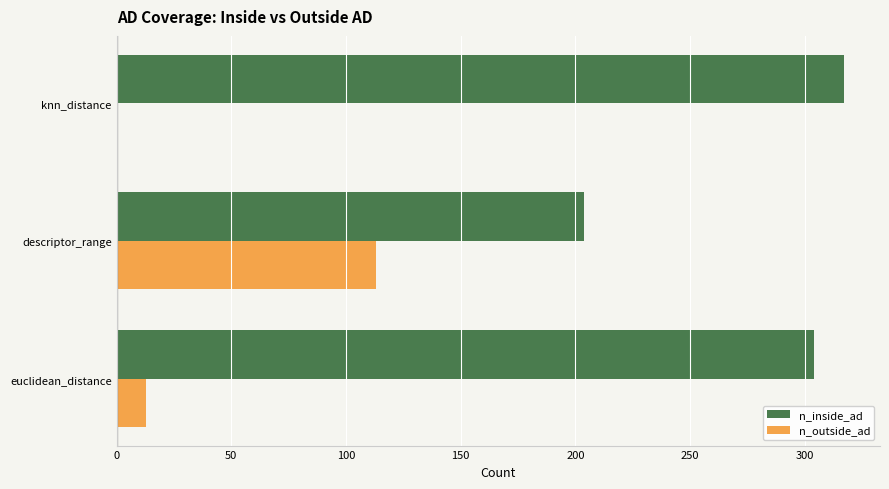

What is the total value across all series at knn_distance?

317